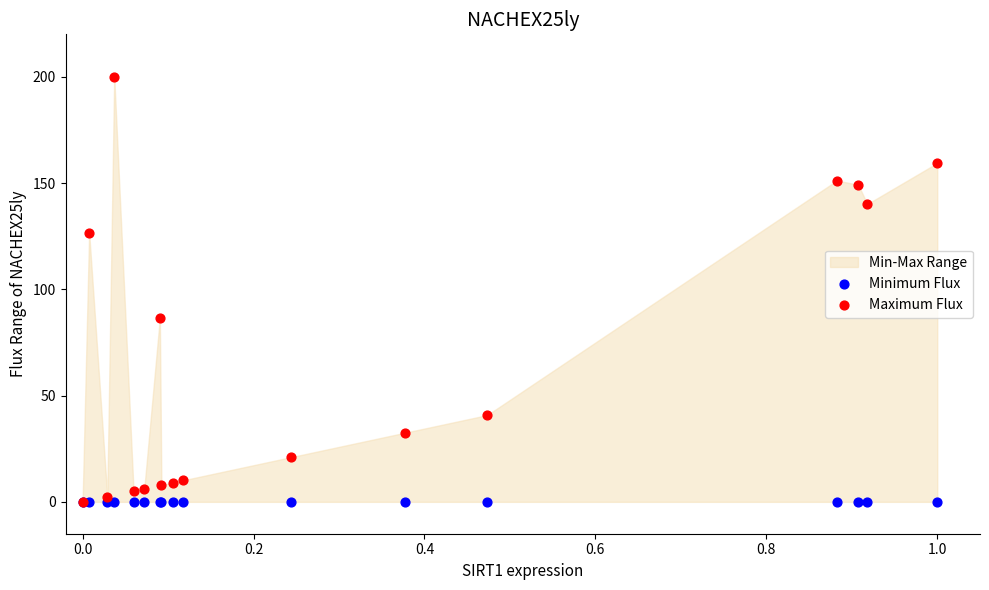

In the Maximum Flux series, what Y value is closest to 100?

86.4